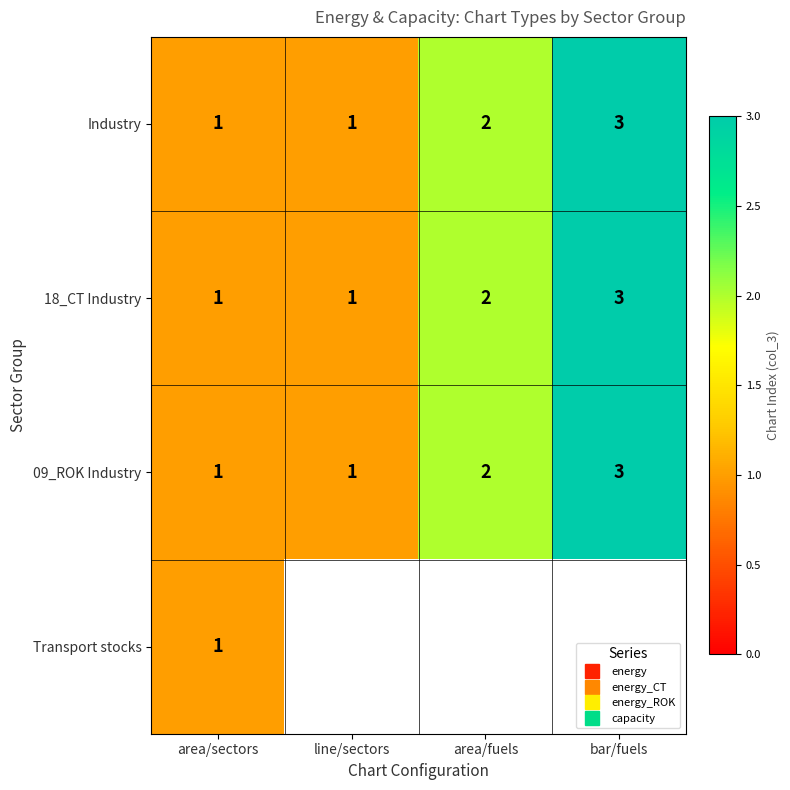

How many values in Transport stocks are above zero?

1